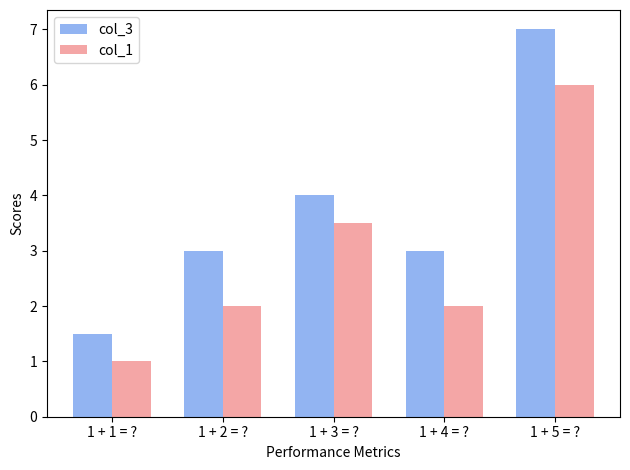

List the series in order of their overall mean, highest first.

col_3, col_1